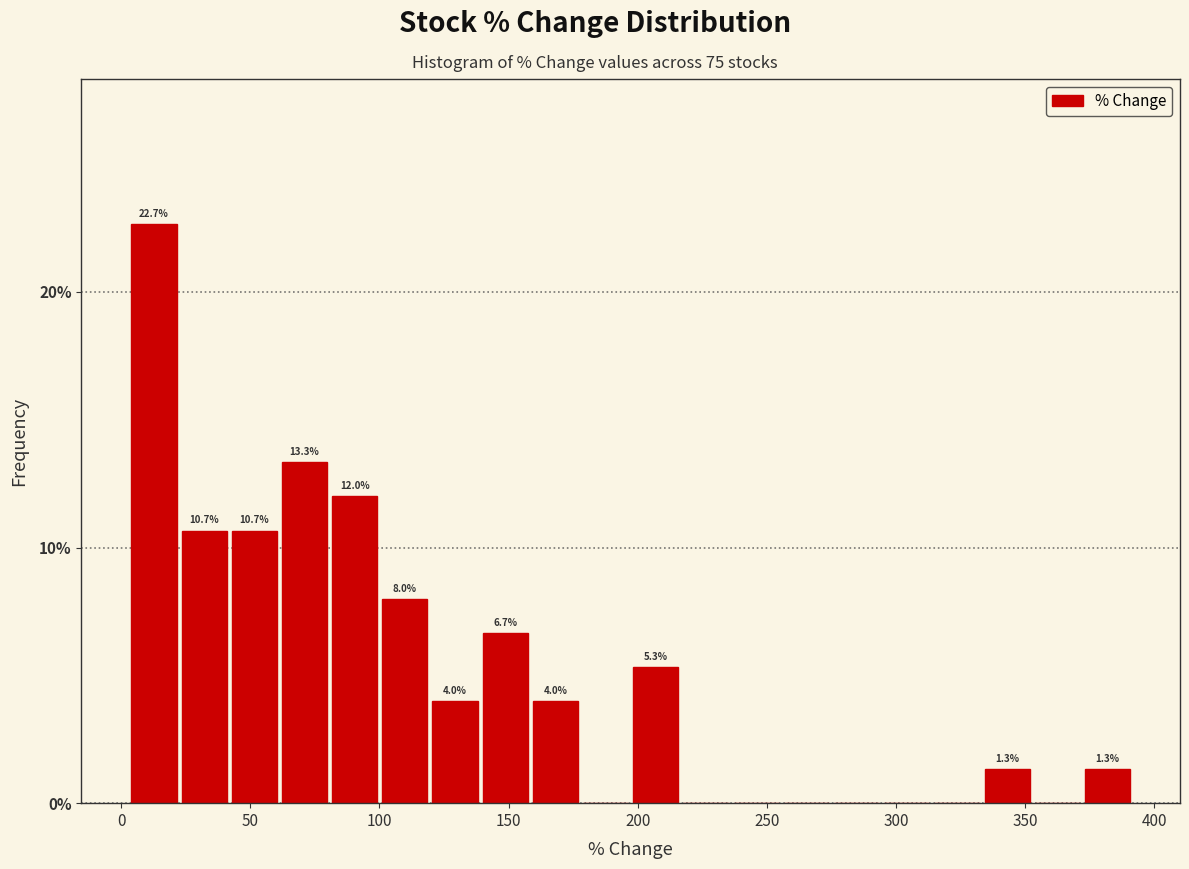

Around what value on the x-axis is the tallest bar? Give the approximate position of its centre, as read against the axis.

15